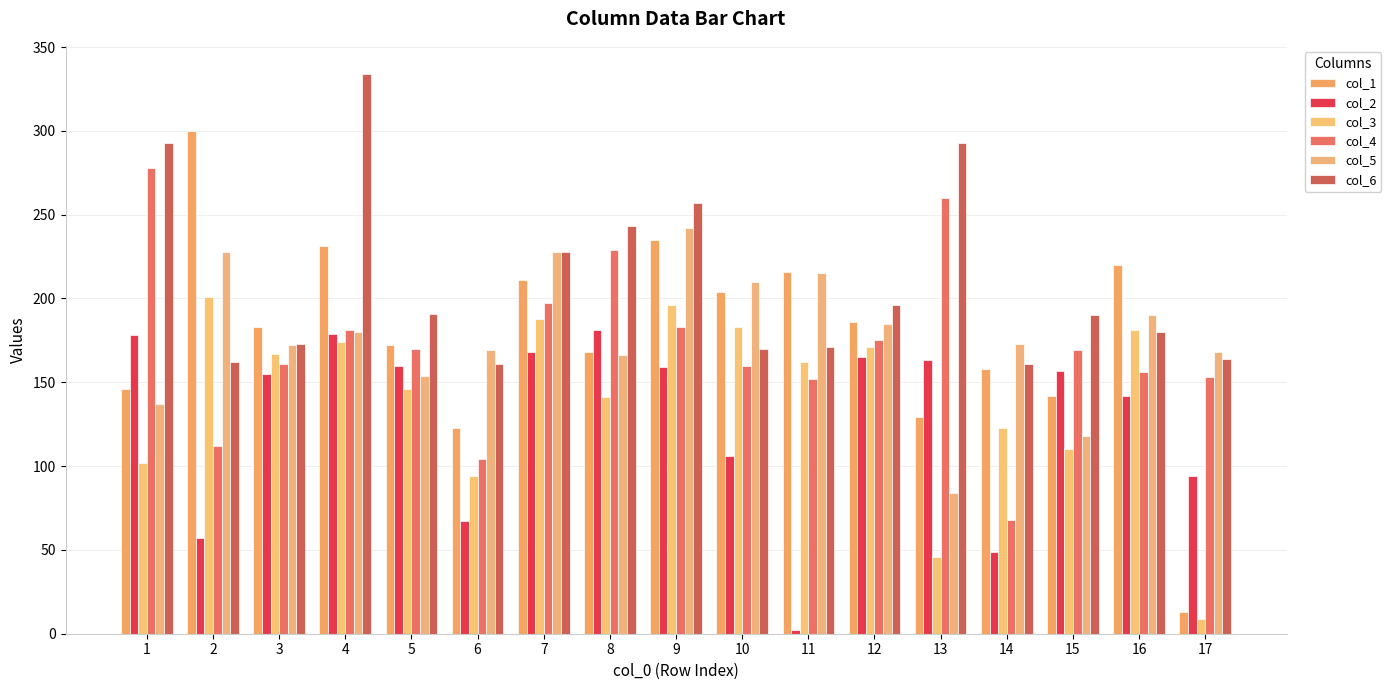

List the series in order of their peak value, highest first.

col_6, col_1, col_4, col_5, col_3, col_2